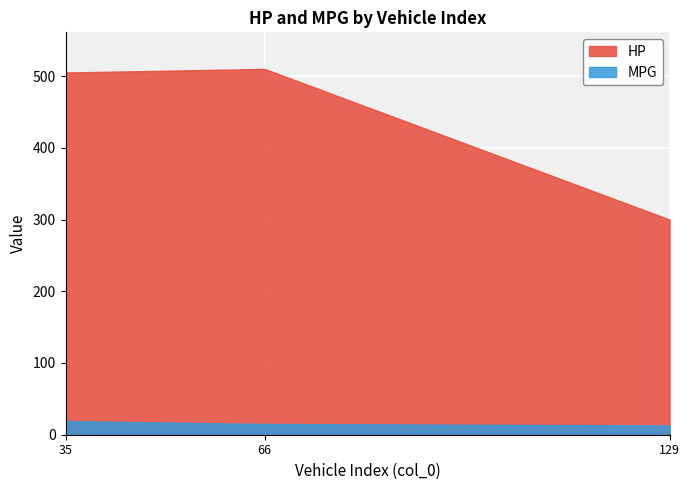

What is the value of the HP point at the 2nd from the left?

510